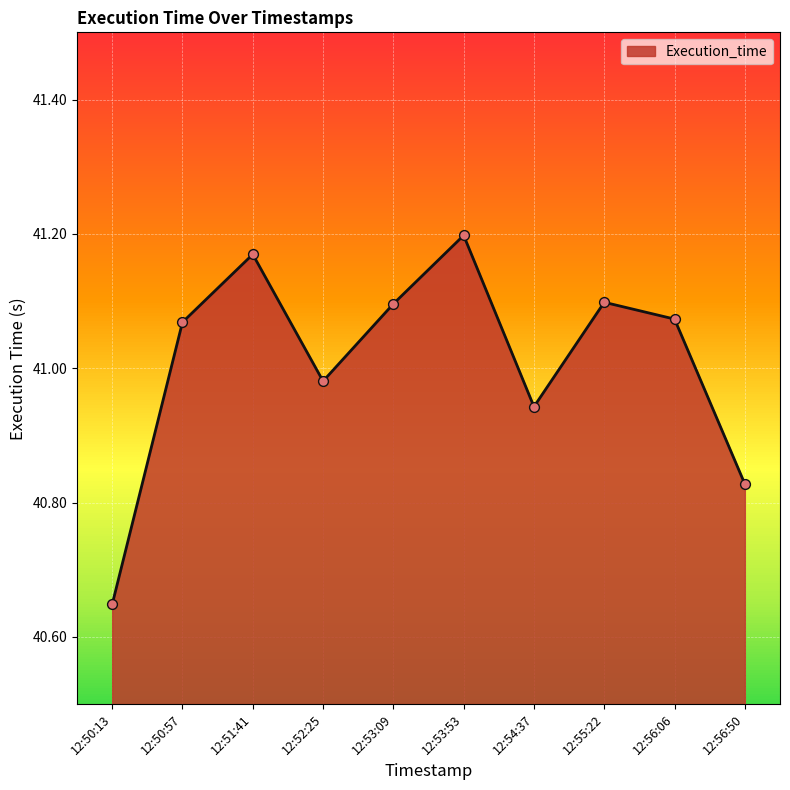

Which has a higher value, 12:53:53 or 12:55:22?

12:53:53